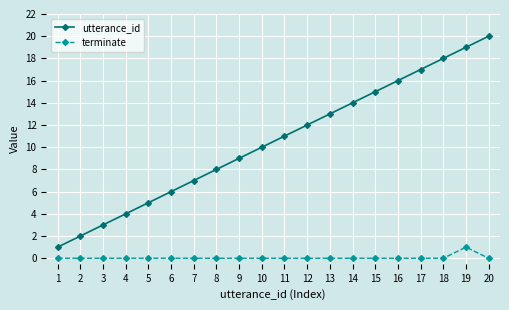

Rank the series at 4 from lowest to highest value.

terminate, utterance_id